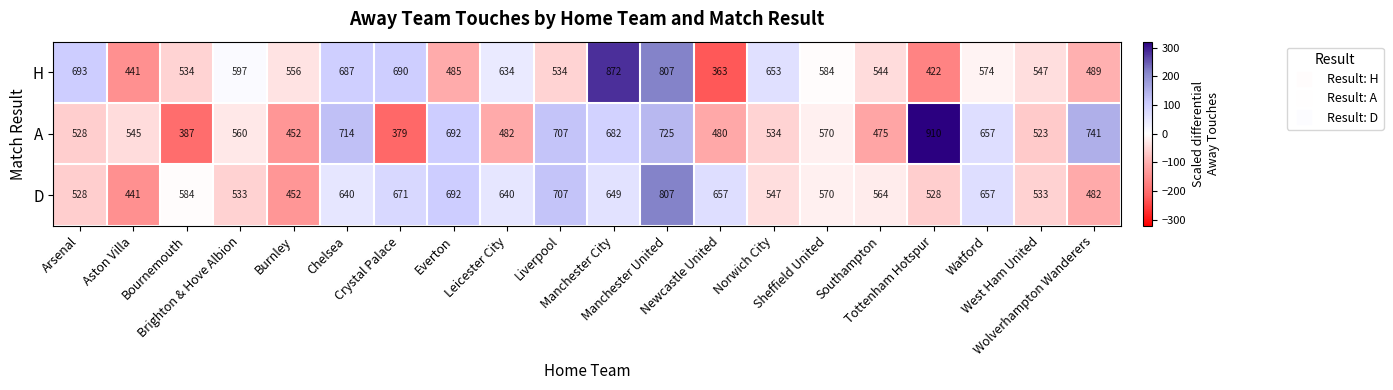

How many categories are shown in the chart?

20